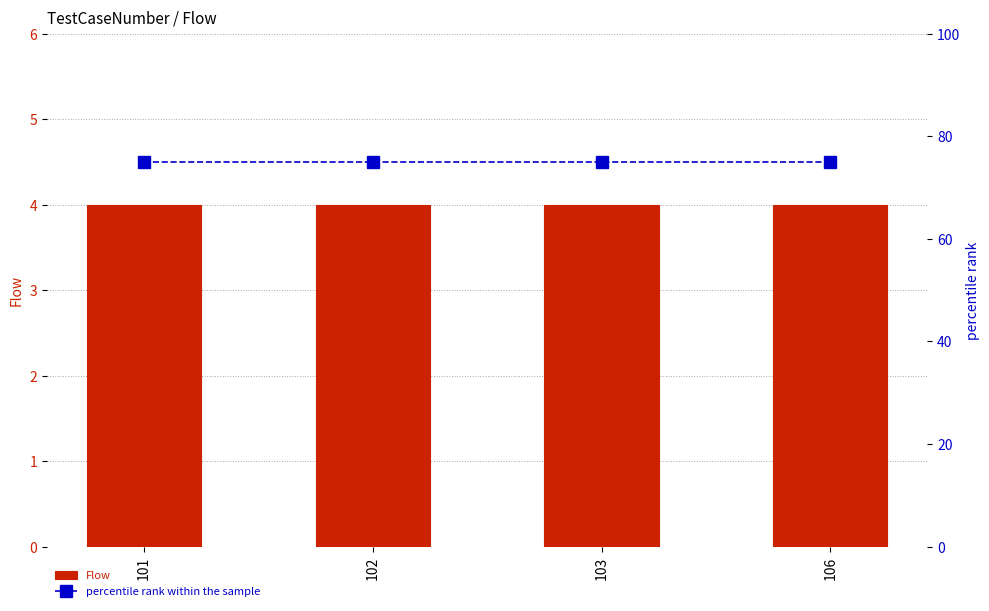

What is the difference between the highest and lowest values at 102?

71